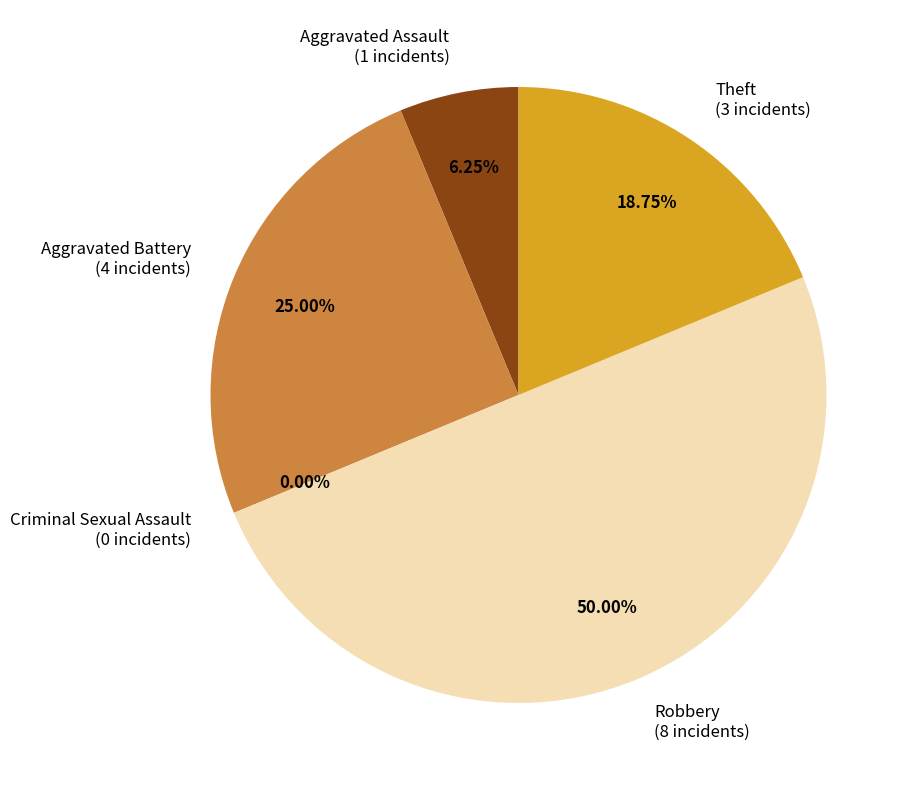

Does Aggravated Battery account for over 50% of the chart?

No